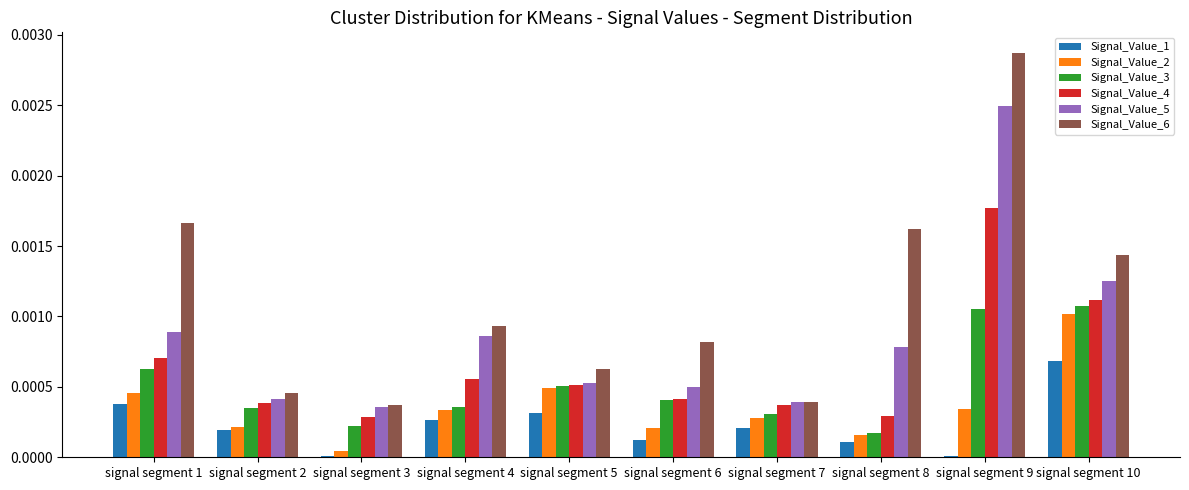

Which series changed the most between signal segment 1 and signal segment 7?

Signal_Value_6